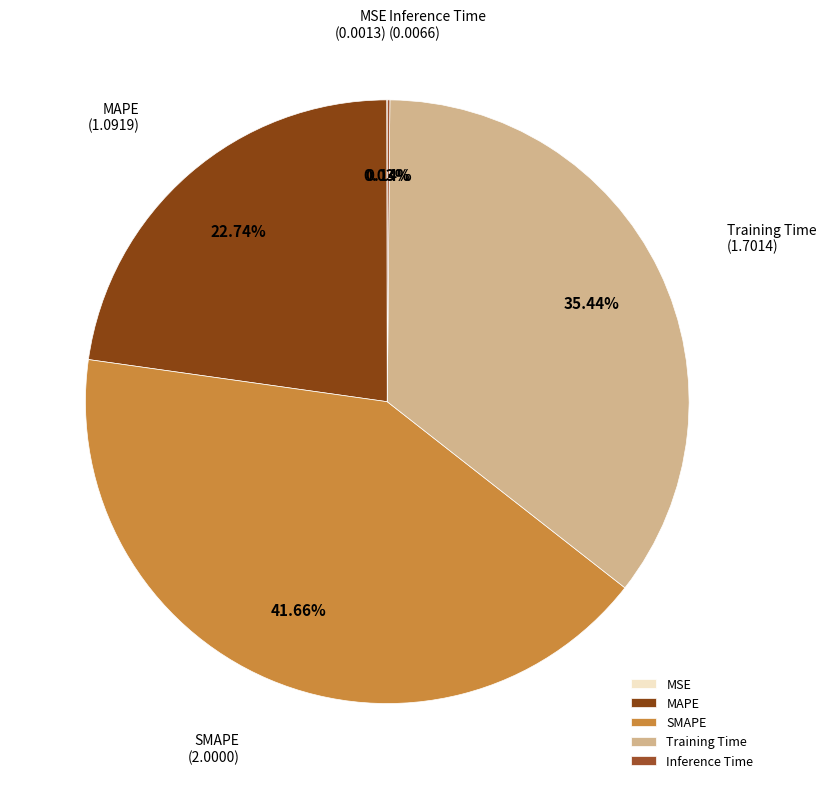

Is there a majority slice in this chart?

No